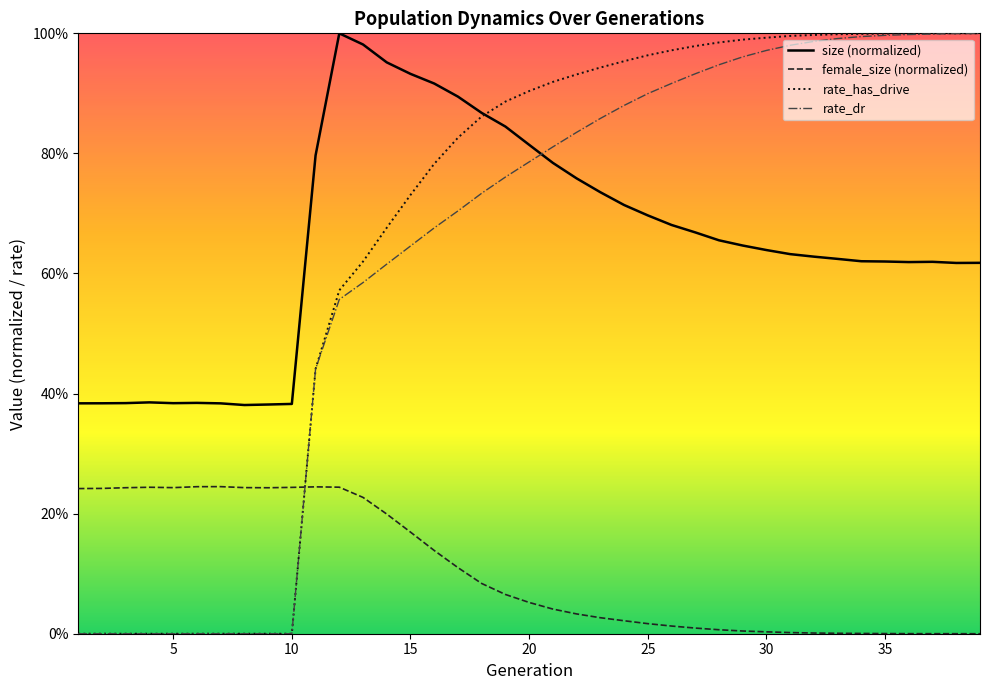

Reading left to right, extract all data points from this chart.

size: 0.4	0.4	0.4	0.4	0.4	0.4	0.4	0.4	0.4	0.4	0.8	1.0	1.0	1.0	0.9	0.9	0.9	0.9	0.8	0.8	0.8	0.8	0.7	0.7	0.7	0.7	0.7	0.7	0.6	0.6	0.6	0.6	0.6	0.6	0.6	0.6	0.6	0.6	0.6
female_size: 0.2	0.2	0.2	0.2	0.2	0.2	0.2	0.2	0.2	0.2	0.2	0.2	0.2	0.2	0.2	0.1	0.1	0.1	0.1	0.1	0.0	0.0	0.0	0.0	0.0	0.0	0.0	0.0	0.0	0.0	0.0	0.0	0.0	0.0	0.0	0.0	0.0	0.0	0.0
rate_dr: 0.0	0.0	0.0	0.0	0.0	0.0	0.0	0.0	0.0	0.0	0.4	0.6	0.6	0.6	0.6	0.7	0.7	0.7	0.8	0.8	0.8	0.8	0.9	0.9	0.9	0.9	0.9	0.9	1.0	1.0	1.0	1.0	1.0	1.0	1.0	1.0	1.0	1.0	1.0
rate_has_drive: 0.0	0.0	0.0	0.0	0.0	0.0	0.0	0.0	0.0	0.0	0.4	0.6	0.6	0.7	0.7	0.8	0.8	0.9	0.9	0.9	0.9	0.9	0.9	1.0	1.0	1.0	1.0	1.0	1.0	1.0	1.0	1.0	1.0	1.0	1.0	1.0	1.0	1.0	1.0